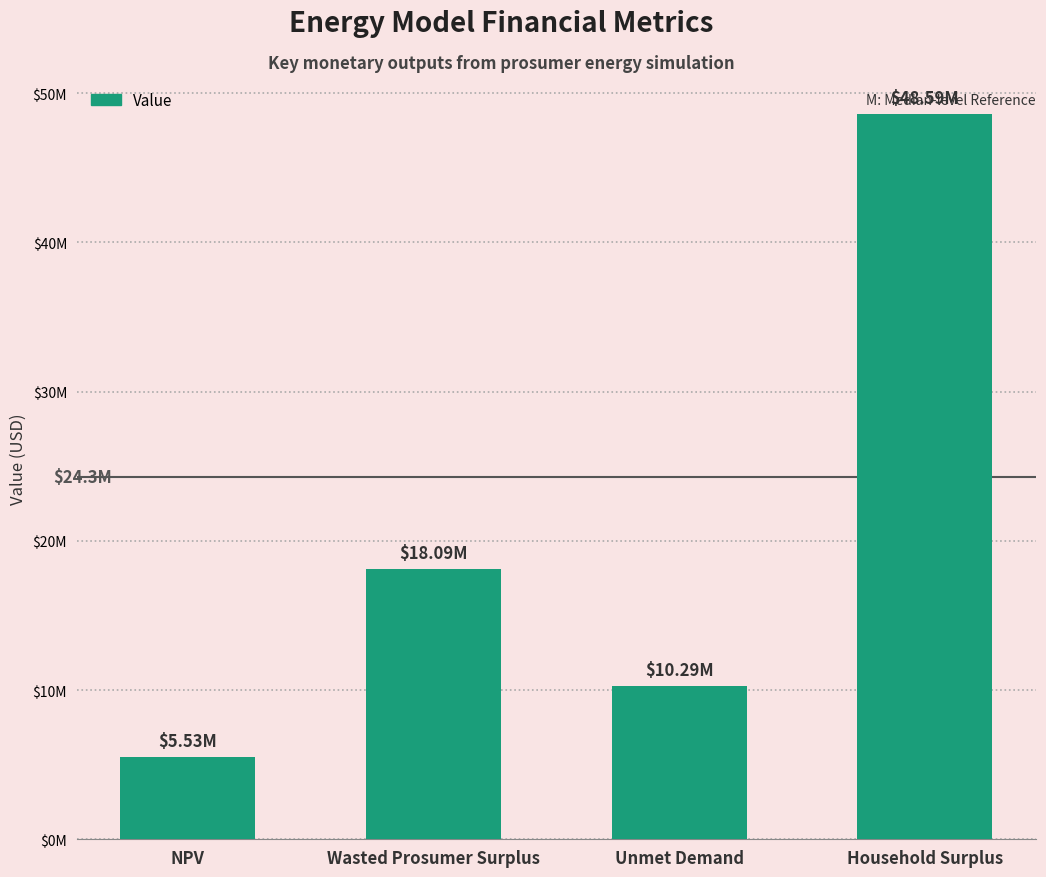

What is the value of the 2nd bar from the left?

18093321.8